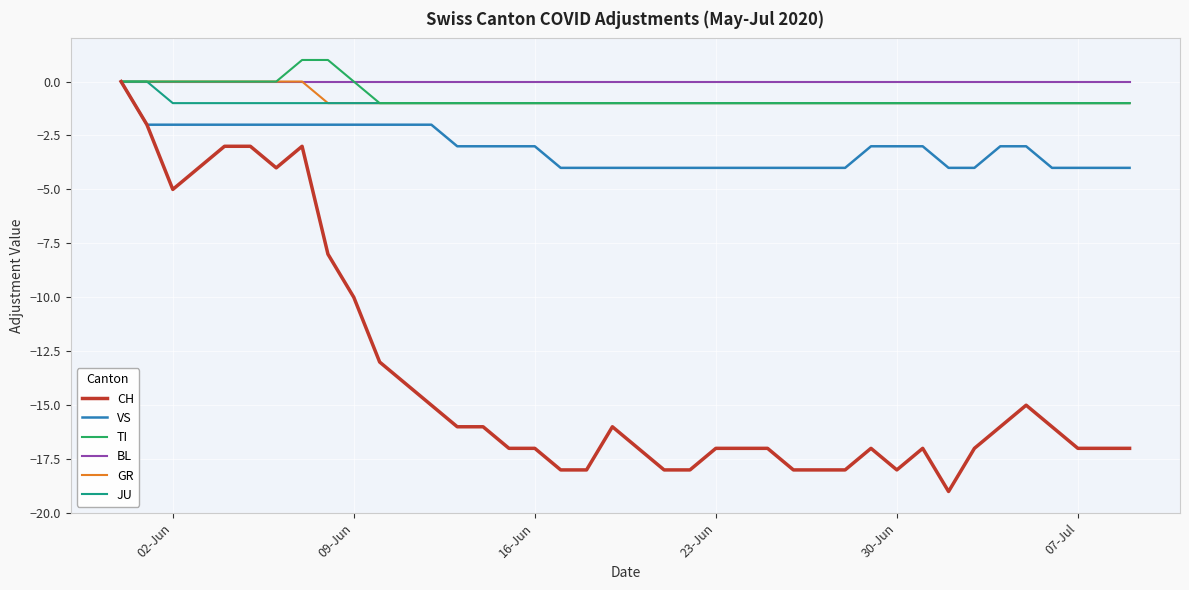

Which series has the largest range (max minus min)?

CH